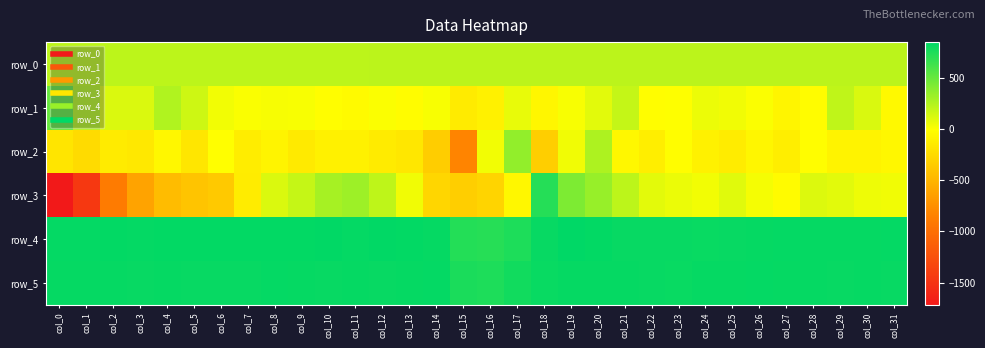

Rank the series by their maximum value, from lowest to highest.

row_0, row_2, row_1, row_3, row_5, row_4